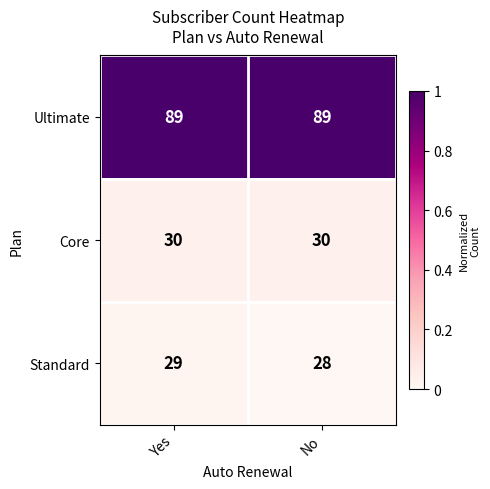

Reading left to right, list all the values displayed in this chart.

Ultimate: Yes=89	No=89
Core: Yes=30	No=30
Standard: Yes=29	No=28